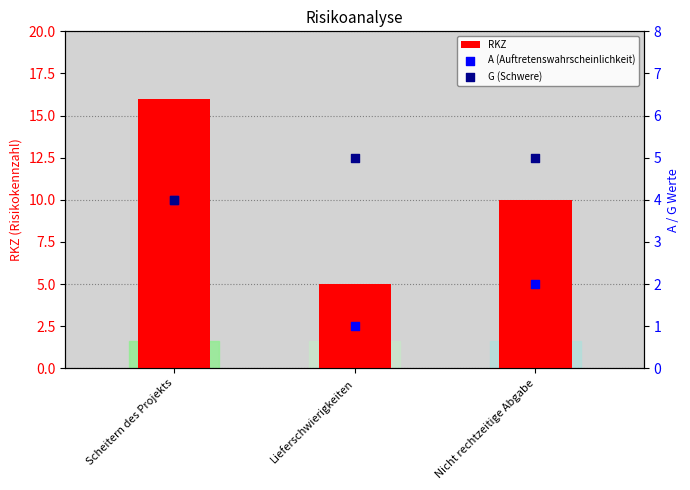

What are all the series names shown in the legend?

RKZ, A (Auftretenswahrscheinlichkeit), G (Schwere)